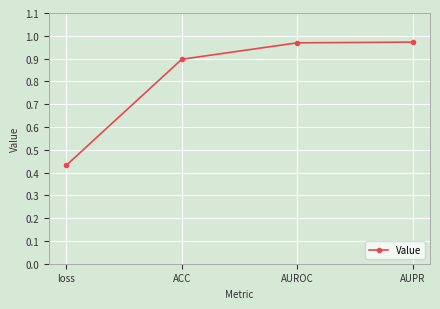

What is the label of the 3rd point from the right?

ACC